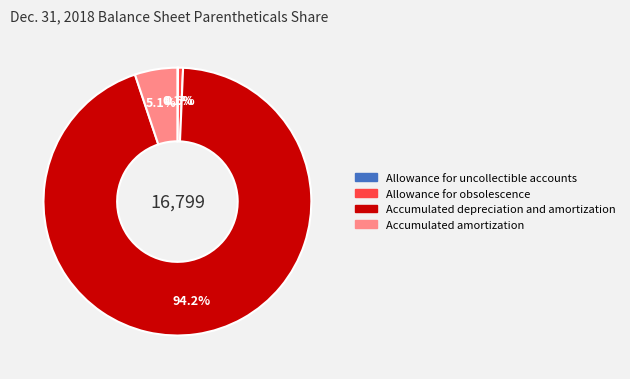

What percentage is the Accumulated depreciation and amortization slice, to the nearest percent?

94%